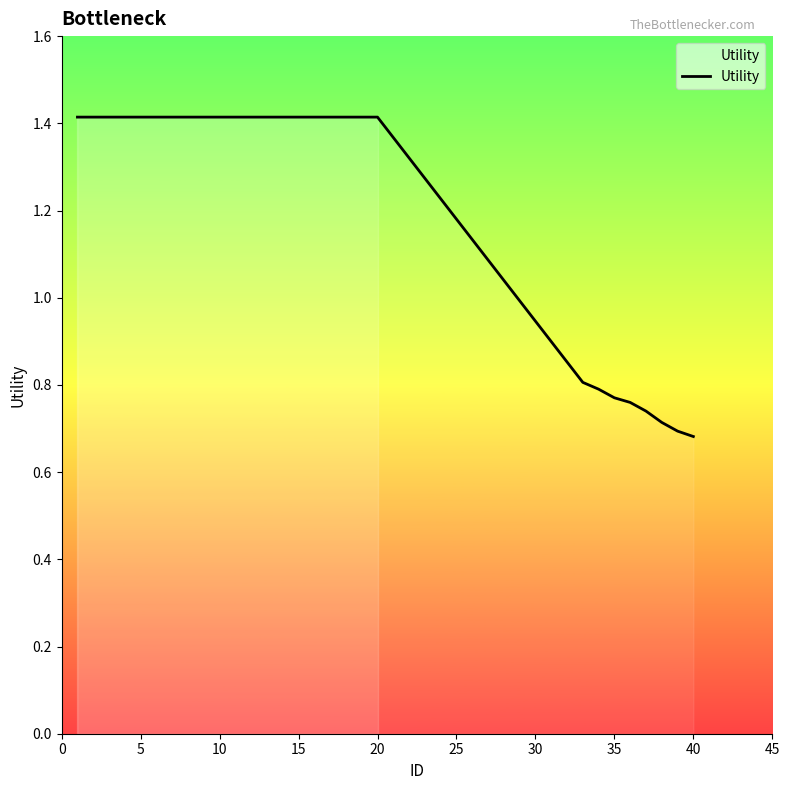

What is the sum of all values?

34.2